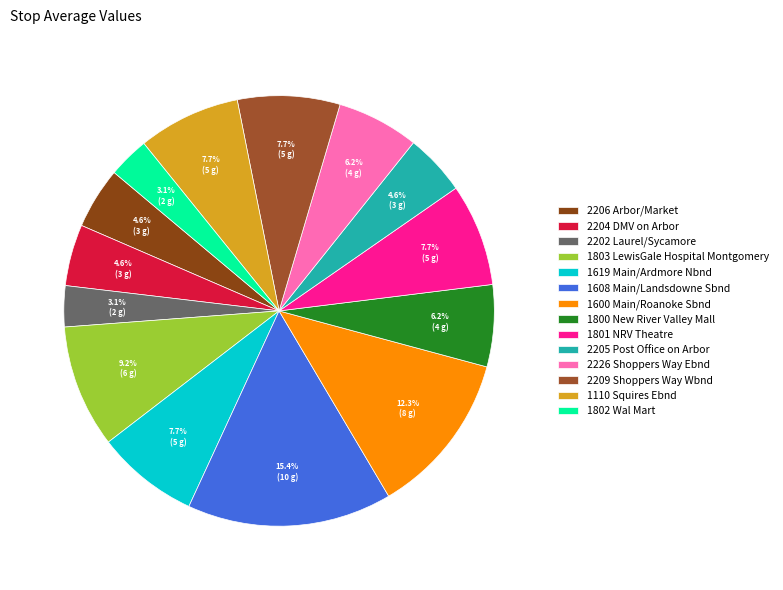

How many slices are in this pie chart?

14